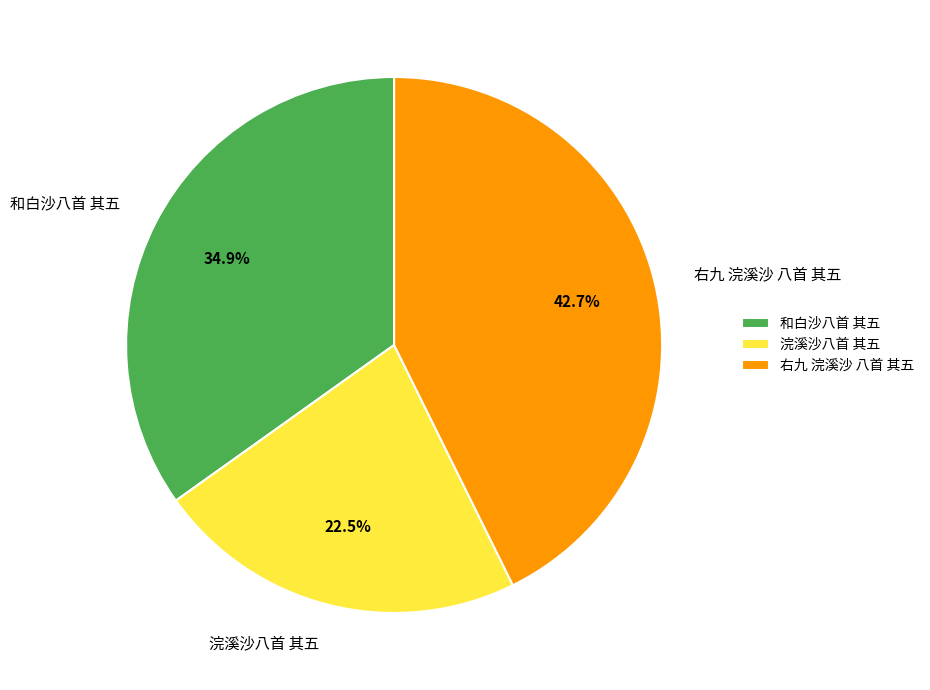

Which has a higher value, 和白沙八首 其五 or 右九 浣溪沙 八首 其五?

右九 浣溪沙 八首 其五